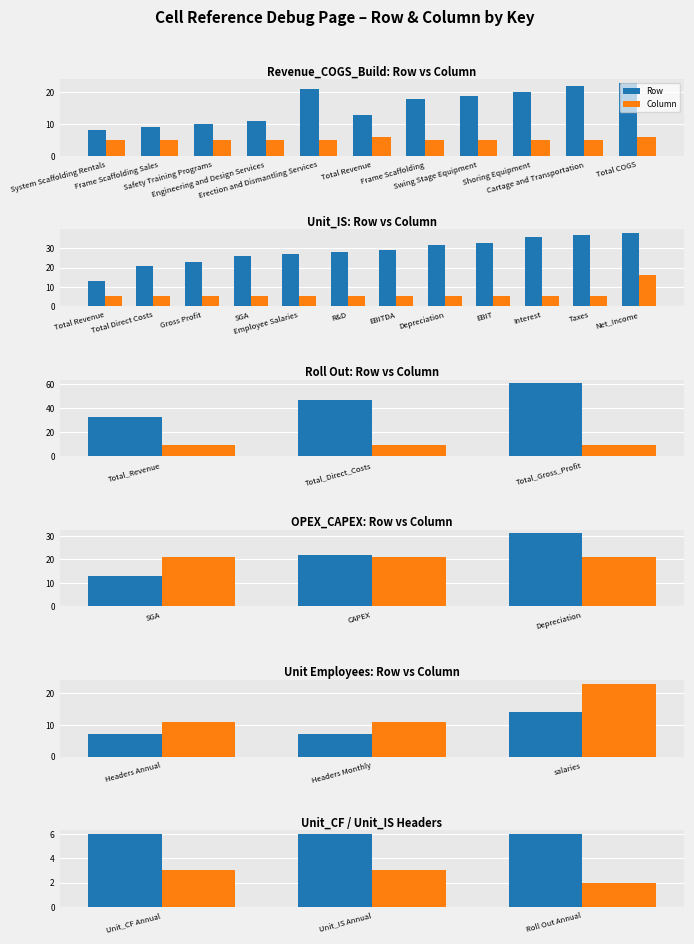

Count the number of data series in this chart.

2